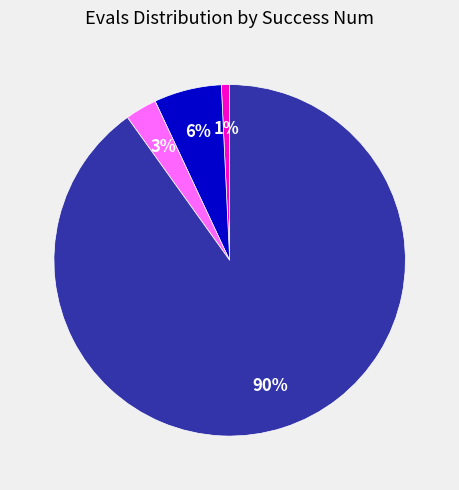

To the nearest percent, what is the average slice percentage?

25%